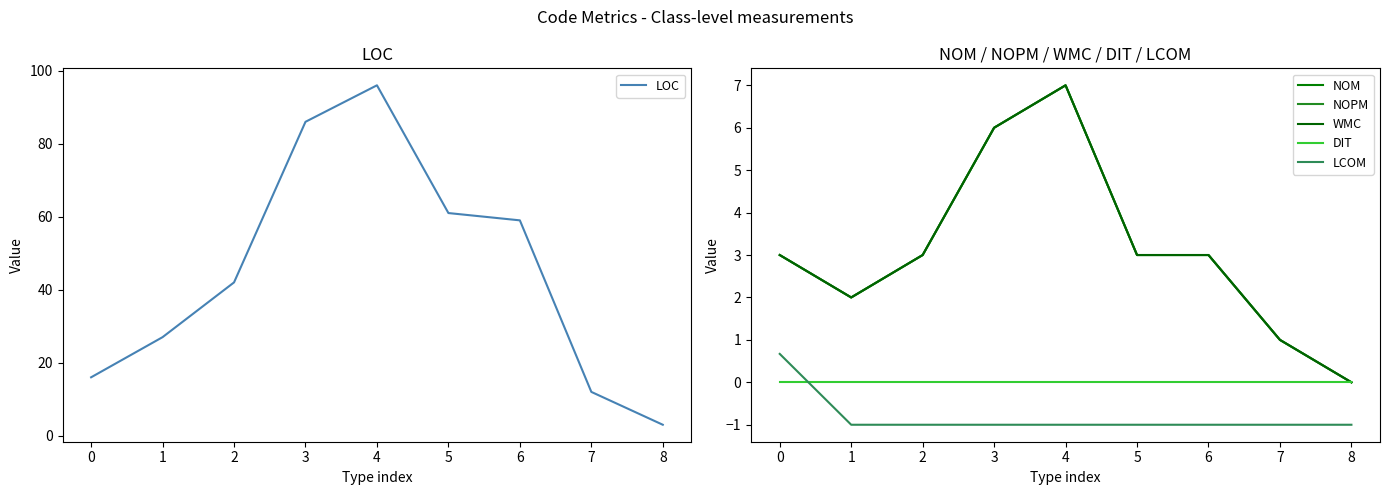

Is this an area chart (filled region under the line)?

No